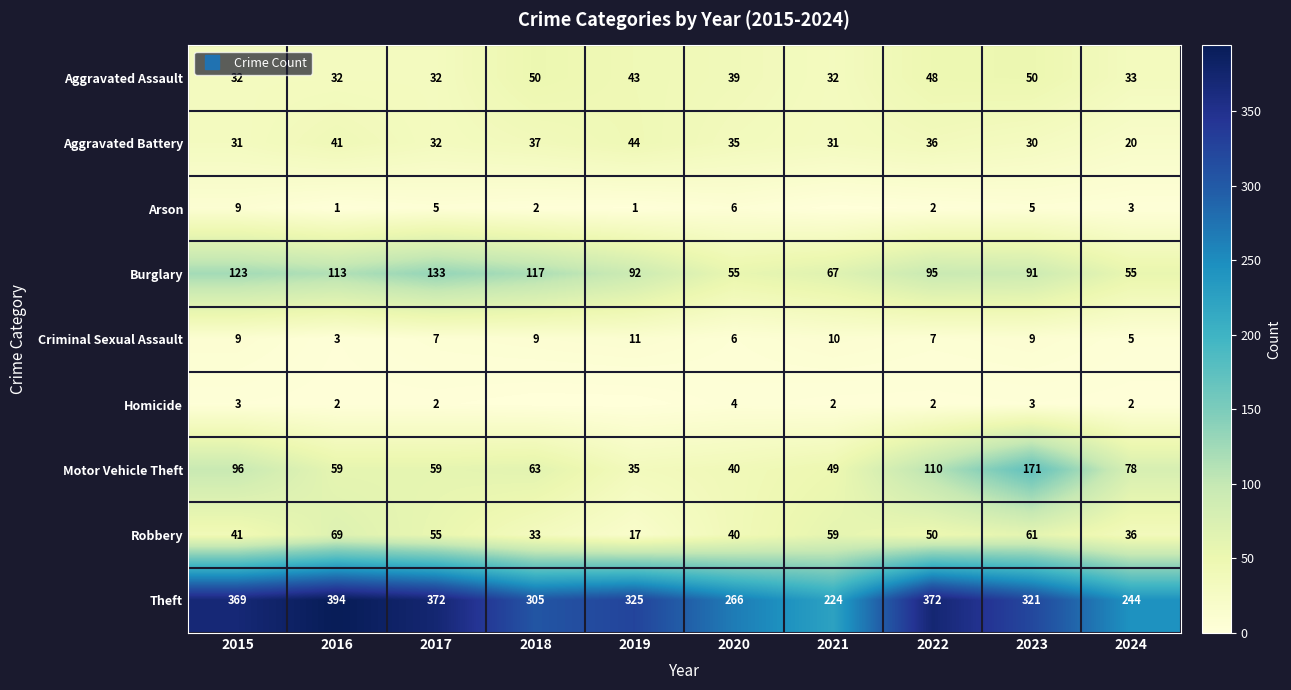

At which label is Homicide closest to 2?

2016